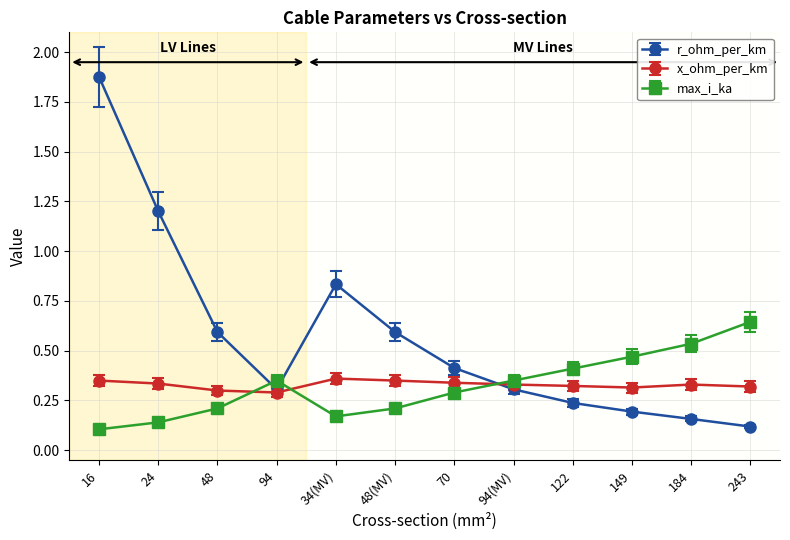

Between which two adjacent categories do x_ohm_per_km and max_i_ka first intersect?

48 and 94